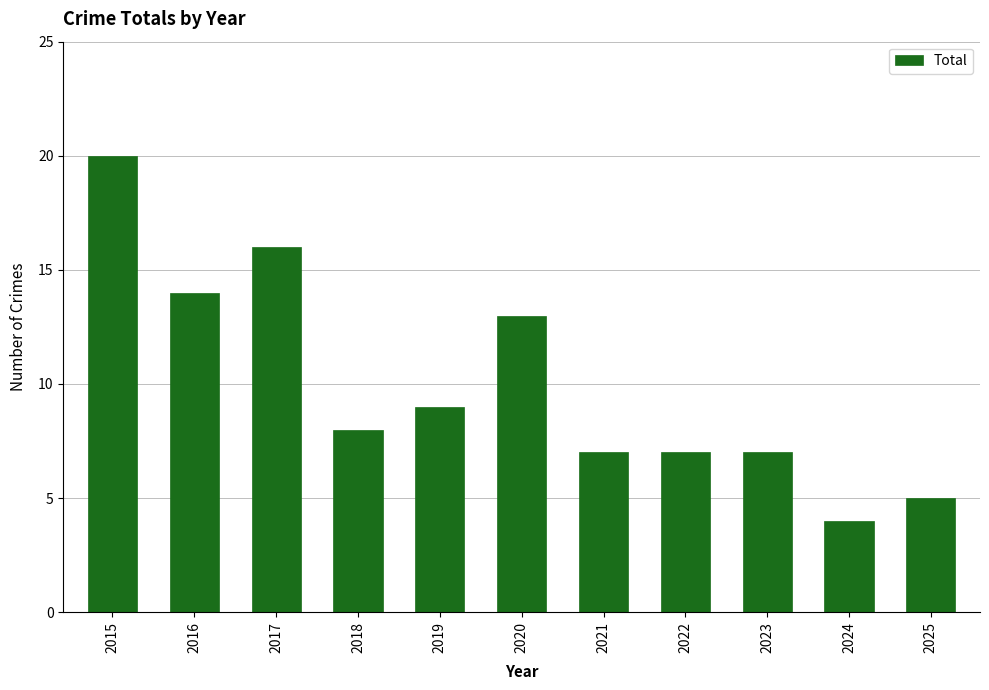

Reading right to left, extract all data points from this chart.

2025=5	2024=4	2023=7	2022=7	2021=7	2020=13	2019=9	2018=8	2017=16	2016=14	2015=20